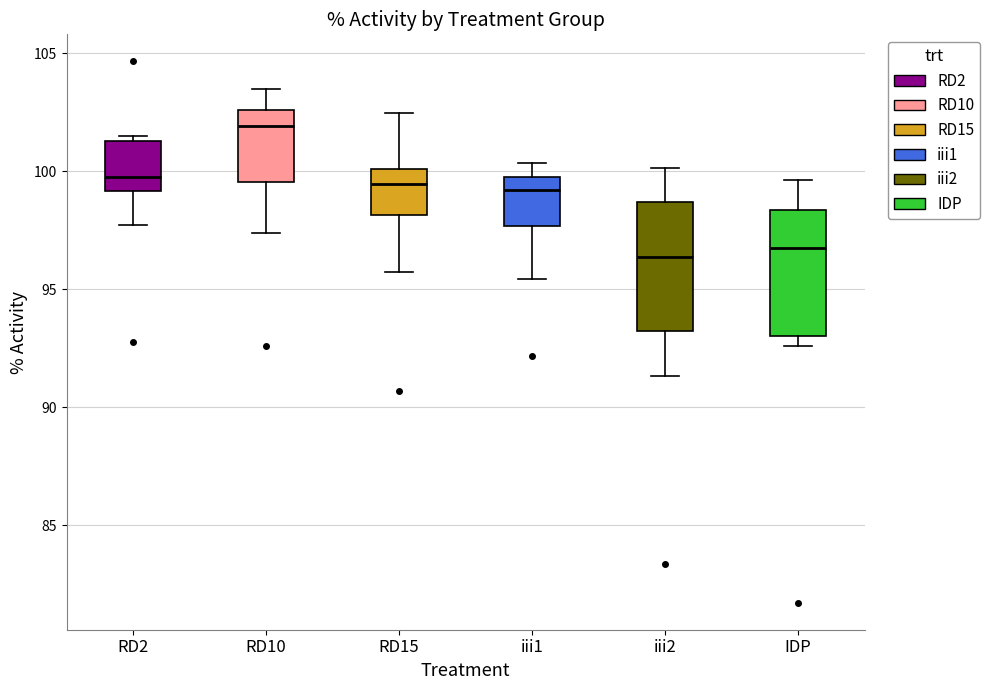

Where is the lower edge of the box for IDP on the y-axis? The values are not printed on the chart, so give them approximately, as read against the axis.

93.0